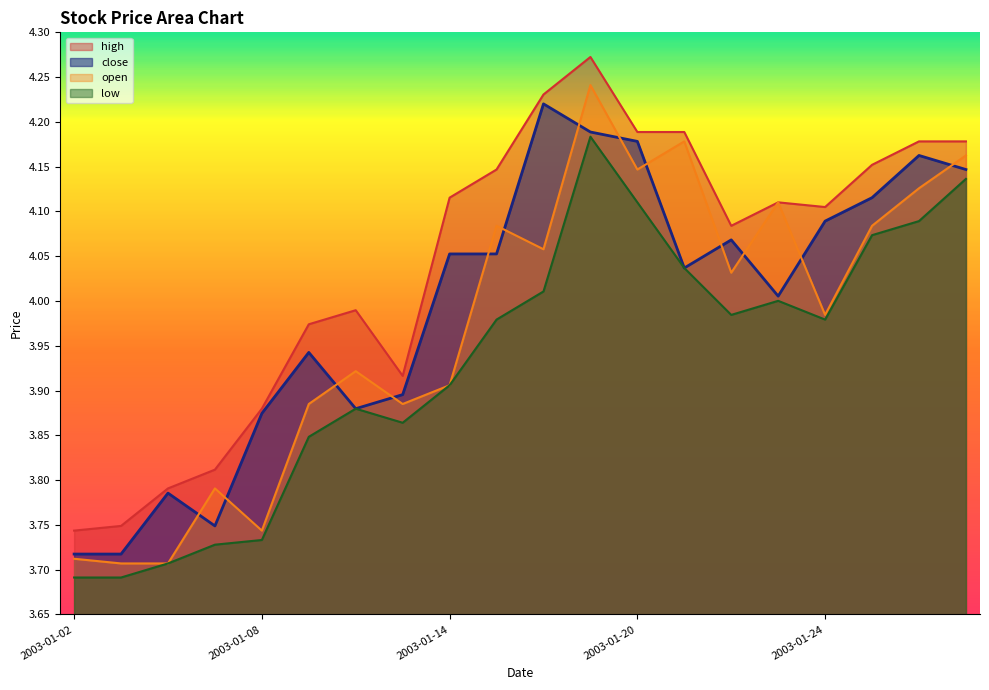

What is the total value across all series at 2003-01-02?

14.9